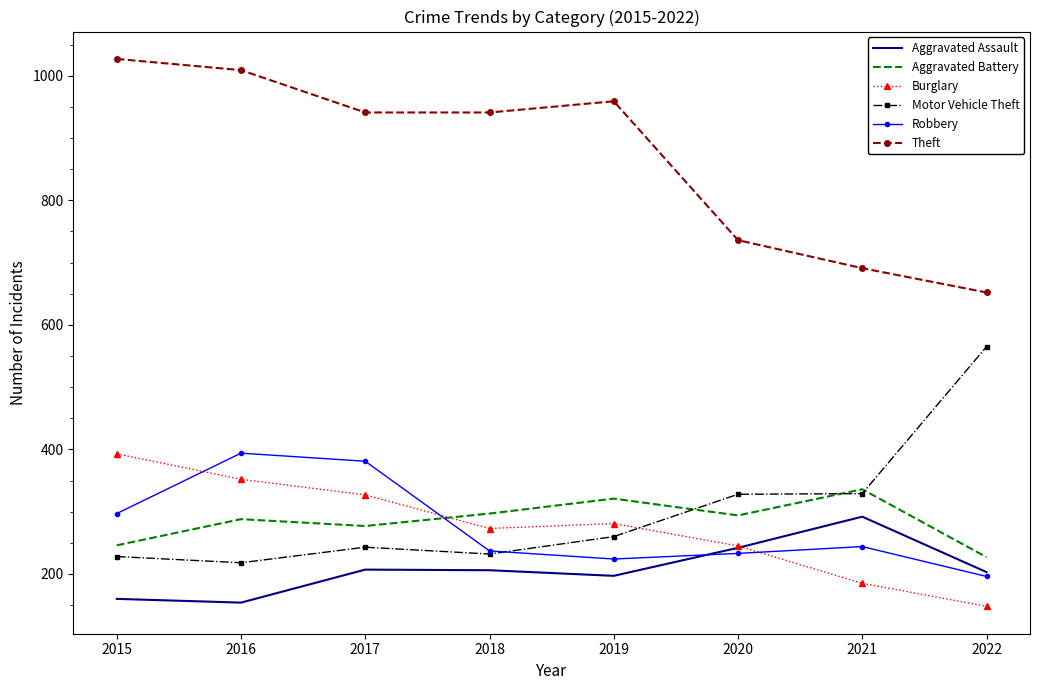

What is the average value of the Theft series?

870